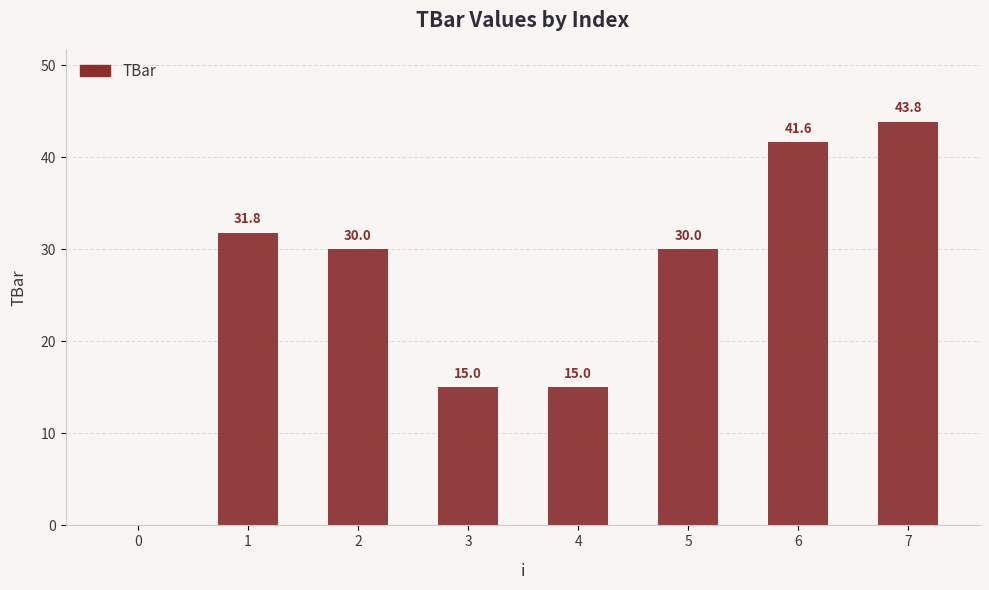

True or false: the data shows 41.6 at 6.

True